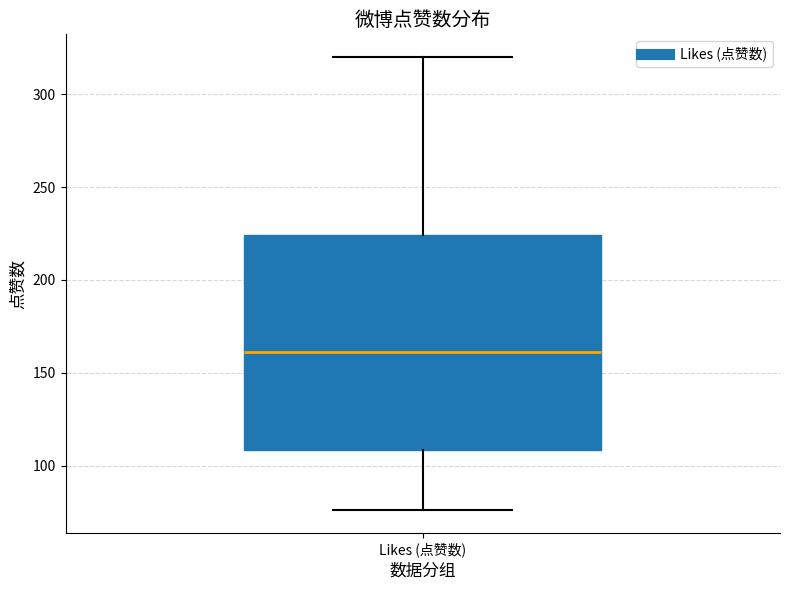

Transcribe this box plot: give where the median line is, the range the box spans, and where the two whiskers end, as read against the y-axis. The values are not printed on the chart, so give them approximately, as read against the axis.

median 160, box 110 to 225, whiskers 75 to 320